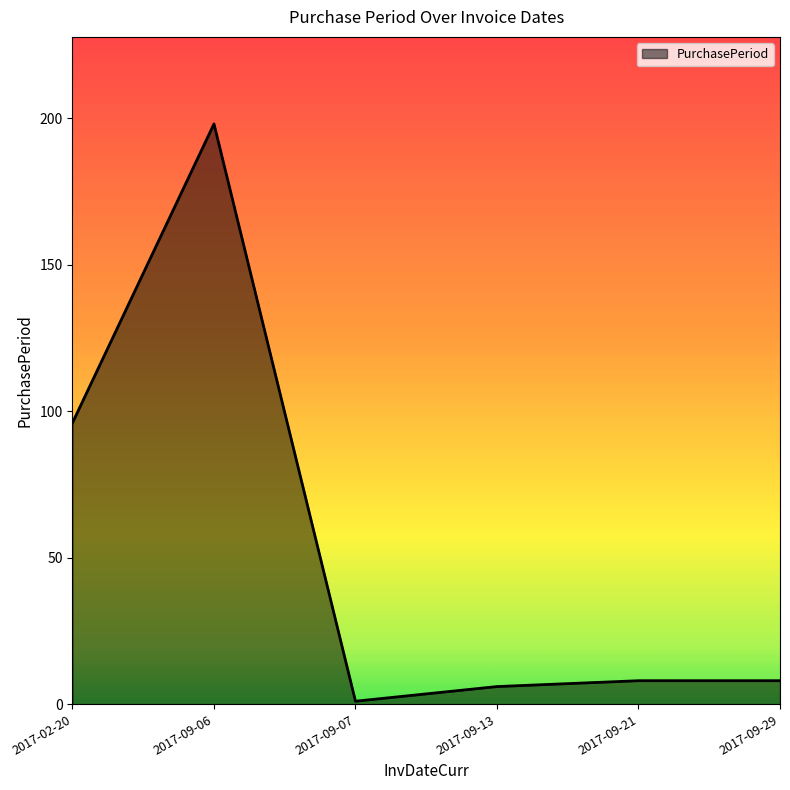

At which category does the chart reach its peak across all series?

2017-09-06